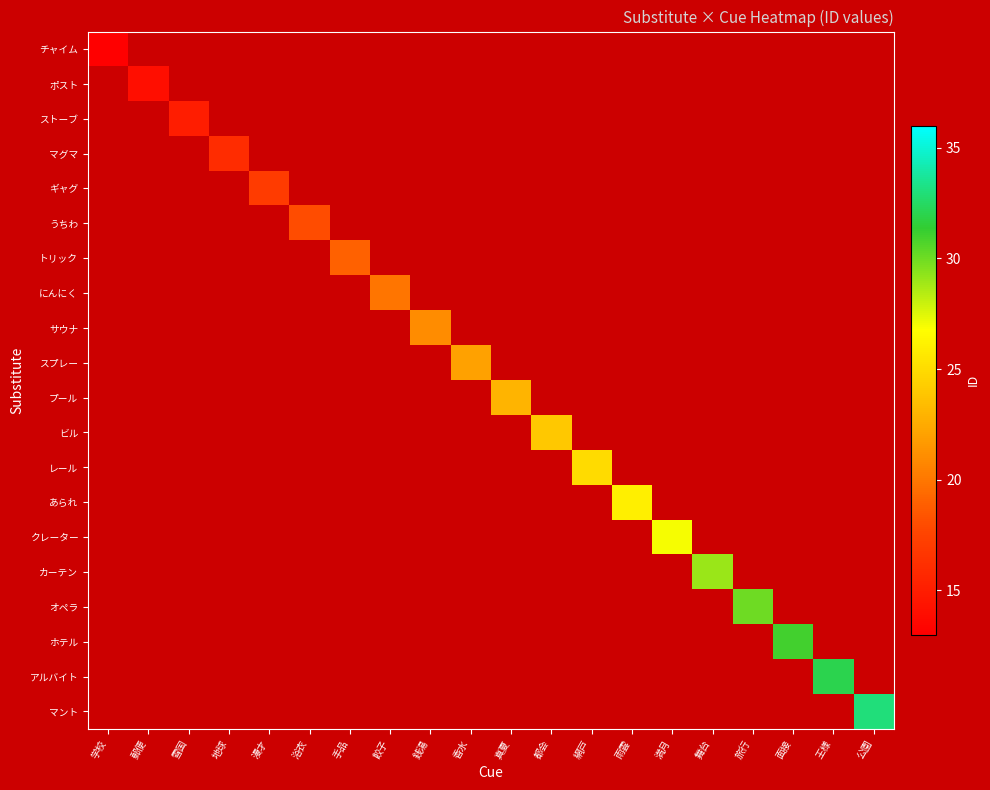

Is the value of うちわ at 漫才 greater than the value of ホテル at 地球?

No